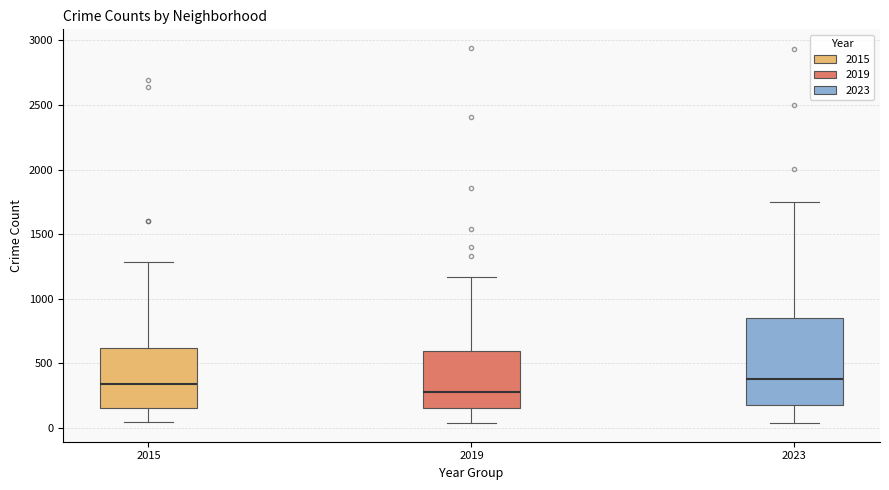

Which box has the lowest median line?

2019